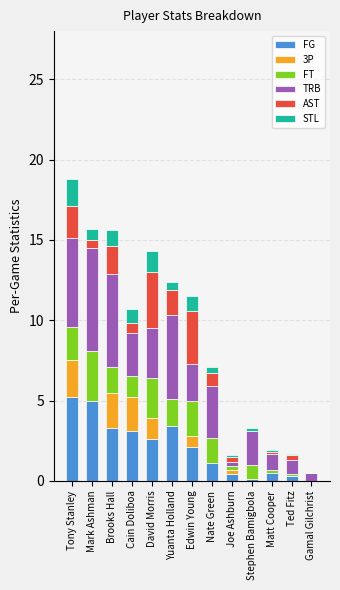

Count the number of categories in the chart.

13